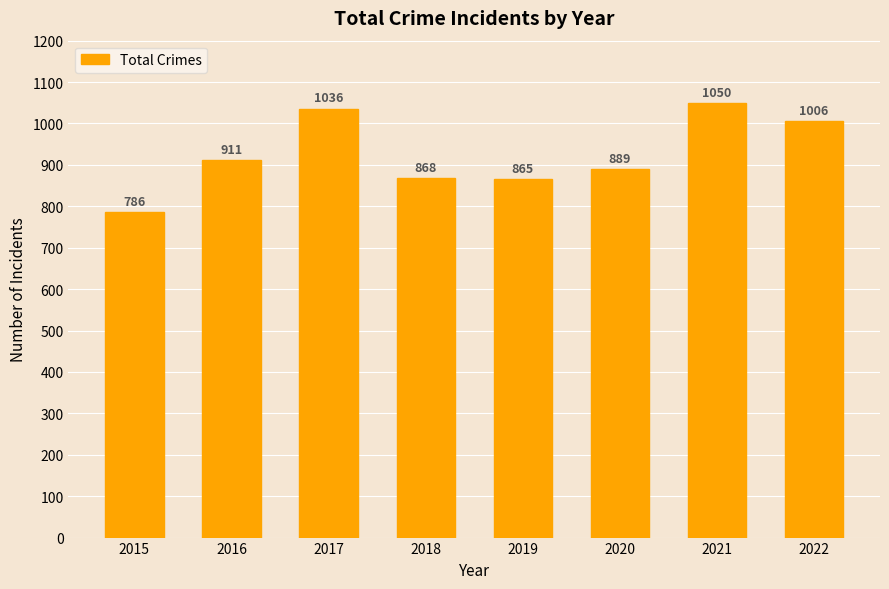

Is it true that the value at 2021 is 1827?

False